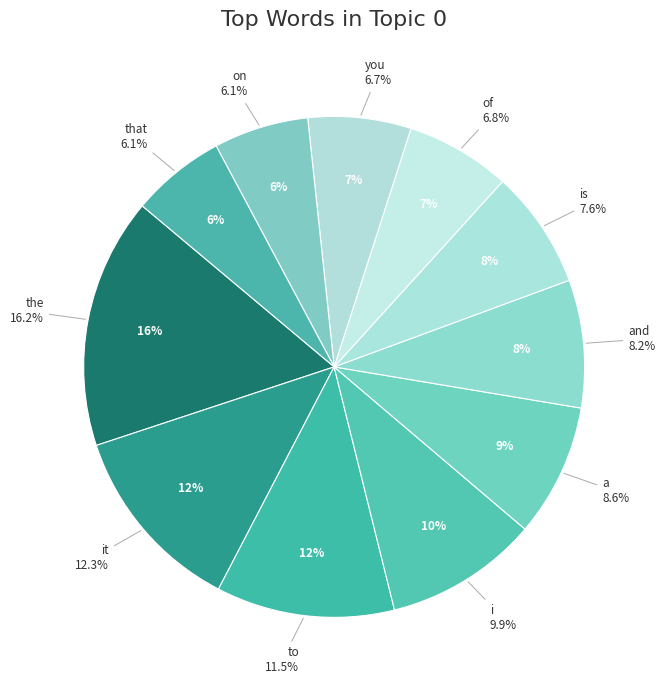

To the nearest percent, what is the average slice percentage?

9%